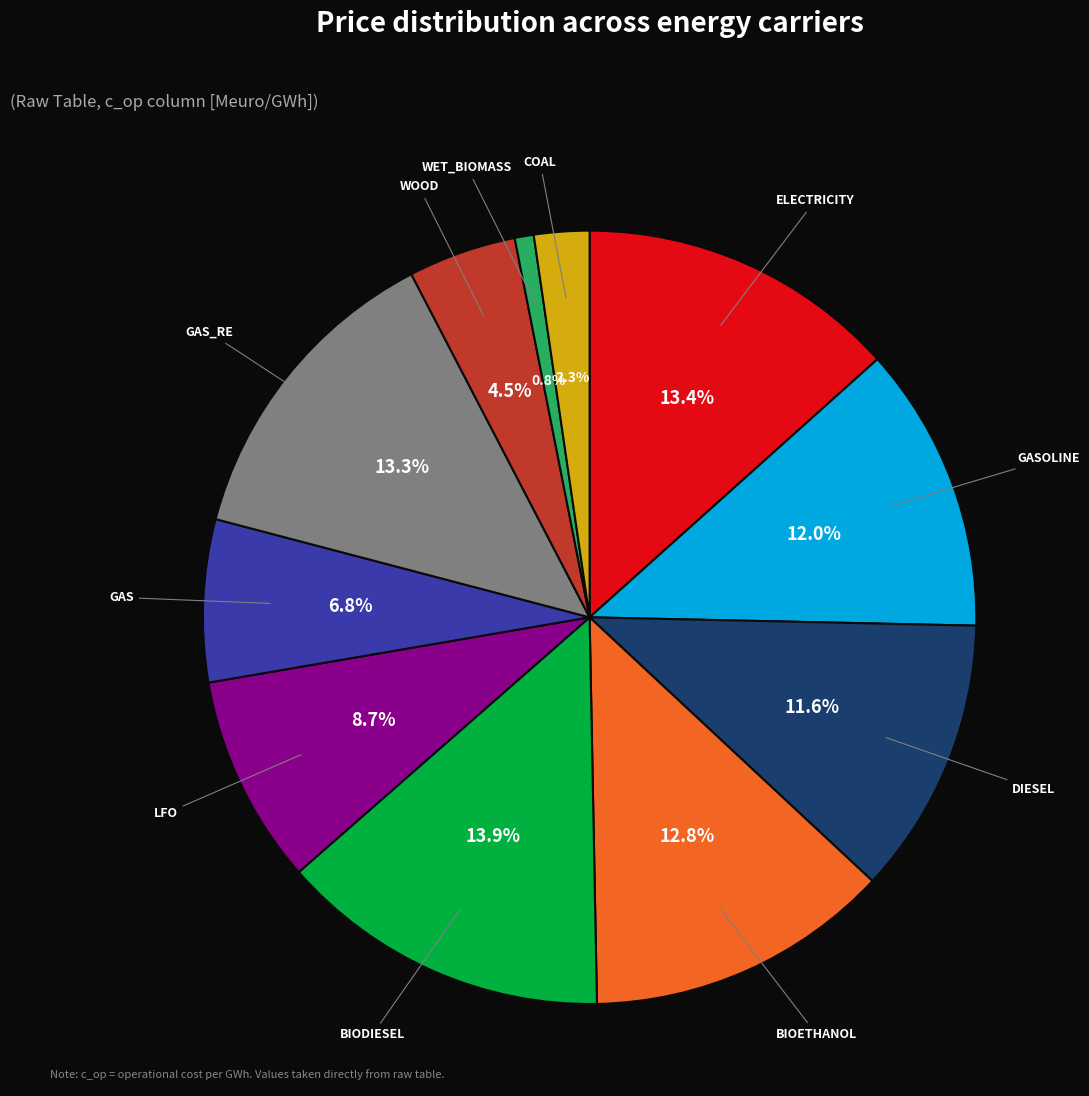

To the nearest percent, what is the difference between the largest and smallest slice percentages?

13%